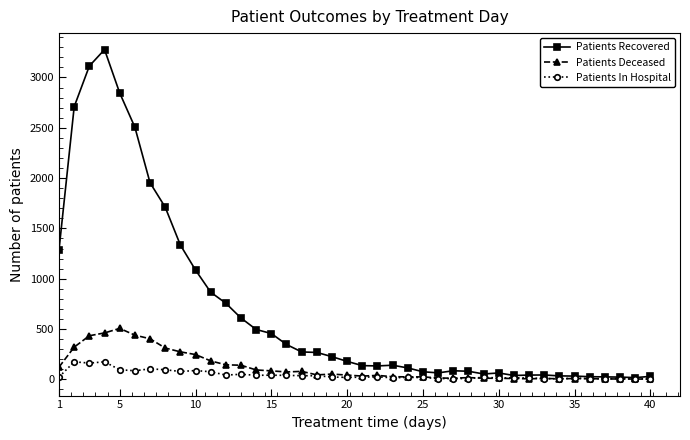

List the series in order of their peak value, highest first.

Patients Recovered, Patients Deceased, Patients In Hospital